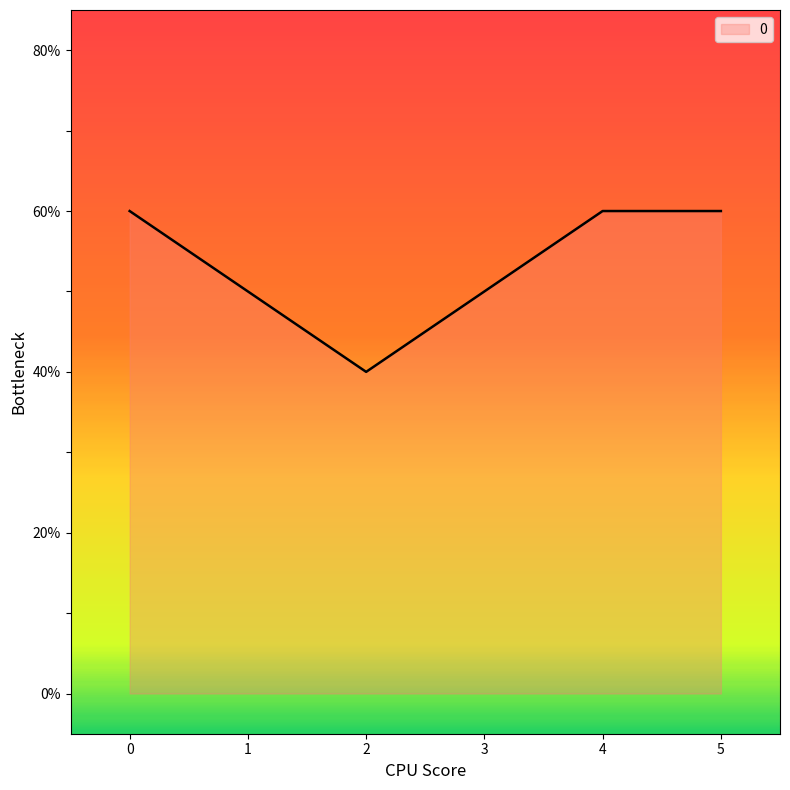

Does the chart display data point markers on the line(s)?

No